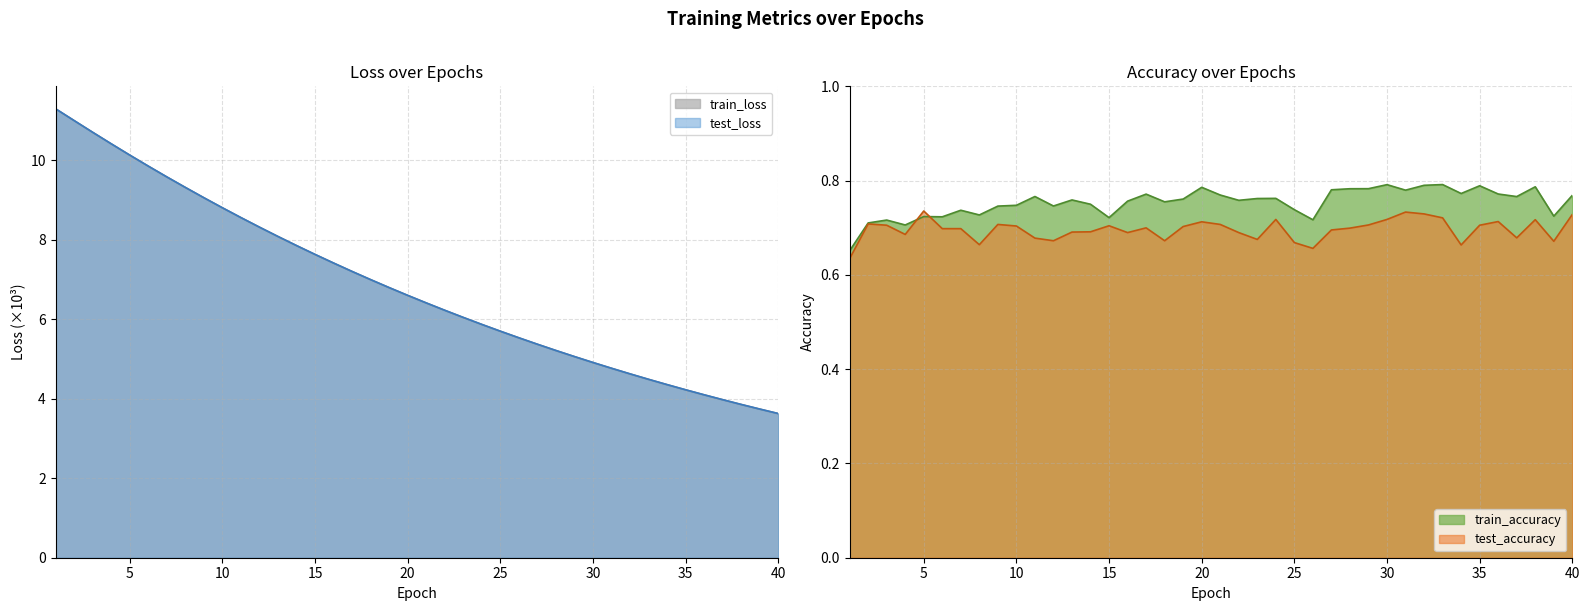

How many data points in train_loss are above 6?

23